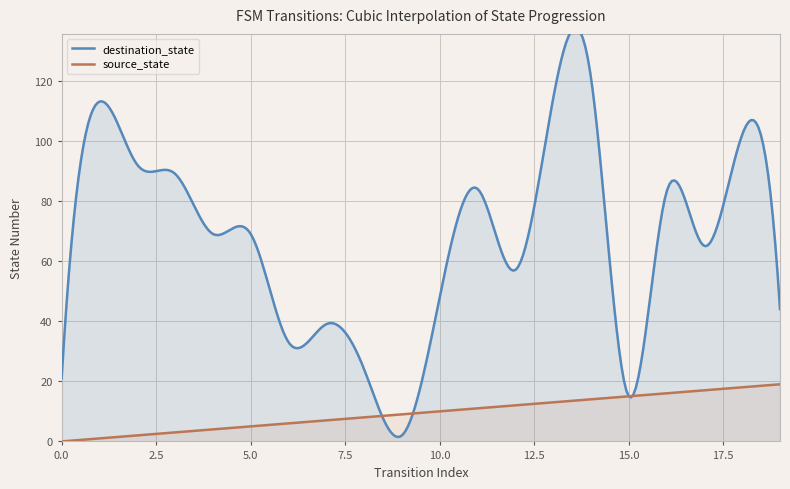

Reading right to left, list all the values displayed in this chart.

destination_state: 44	102	65	83	15	121	114	57	84	48	2	24	39	33	69	69	89	92	113	21
source_state: 19	18	17	16	15	14	13	12	11	10	9	8	7	6	5	4	3	2	1	0